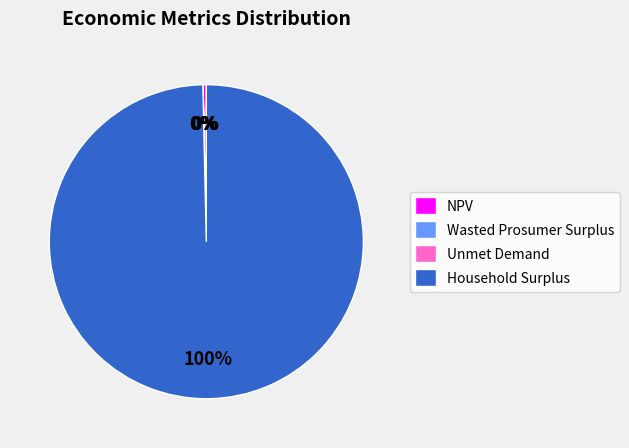

True or false: NPV accounts for 14% of the total.

False